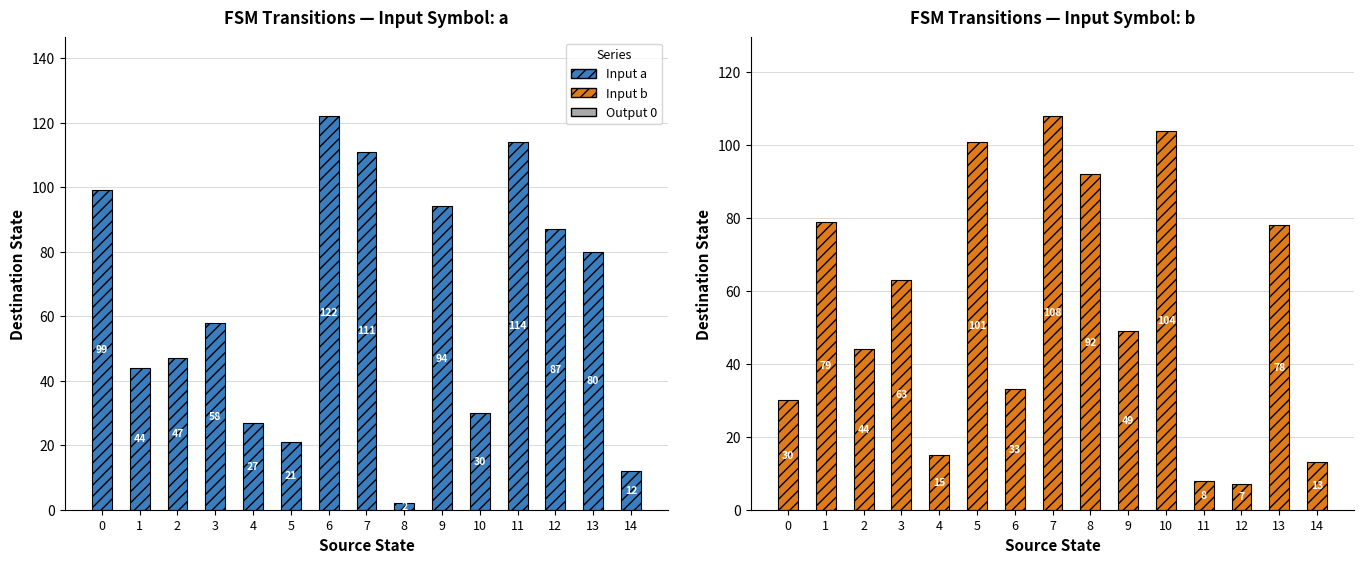

What is the difference between the Input a values at 9 and 2?

47